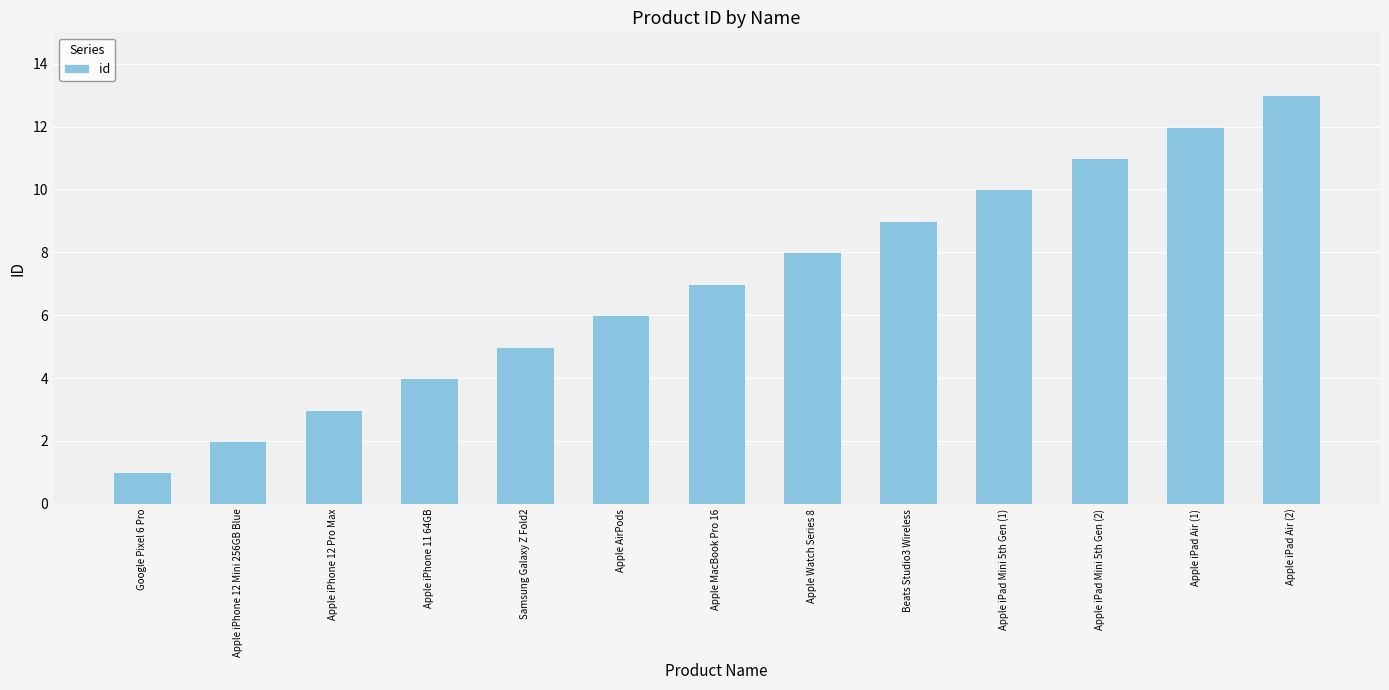

How many distinct data groups are displayed?

1